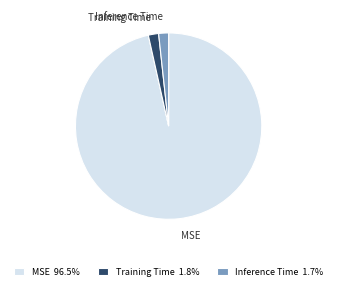

Is the sum of Training Time and Inference Time greater than half?

No